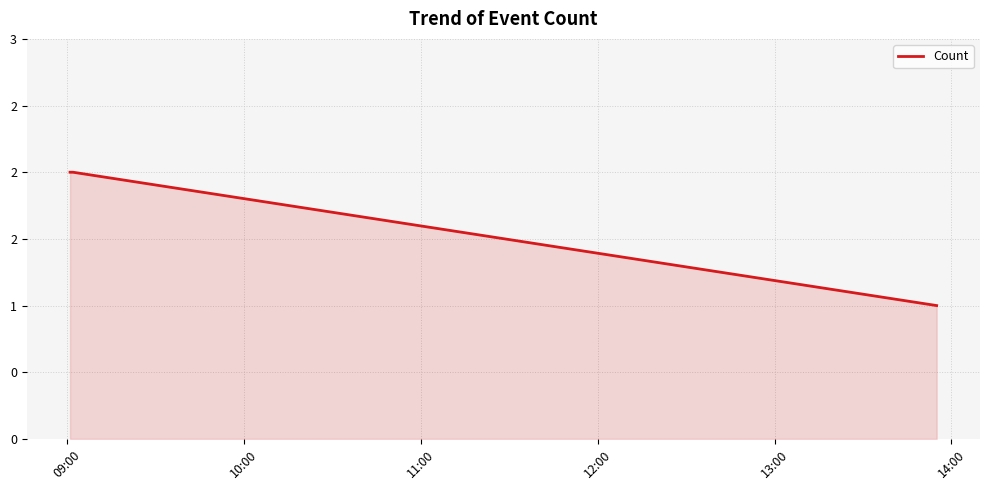

Reading left to right, what are all the values shown in this chart?

2	2	1